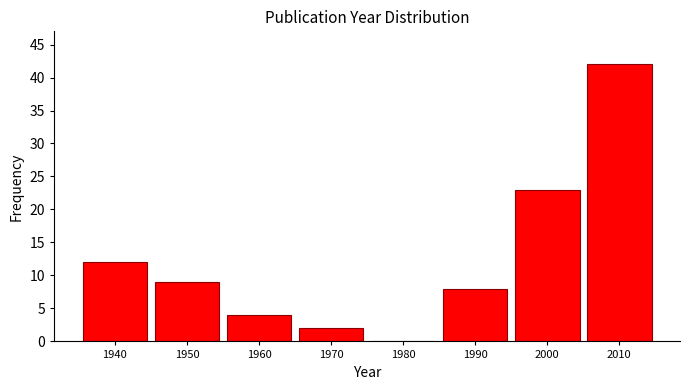

Reading left to right, extract all data points from this chart.

1940=12	1950=9	1960=4	1970=2	1980=0	1990=8	2000=23	2010=42